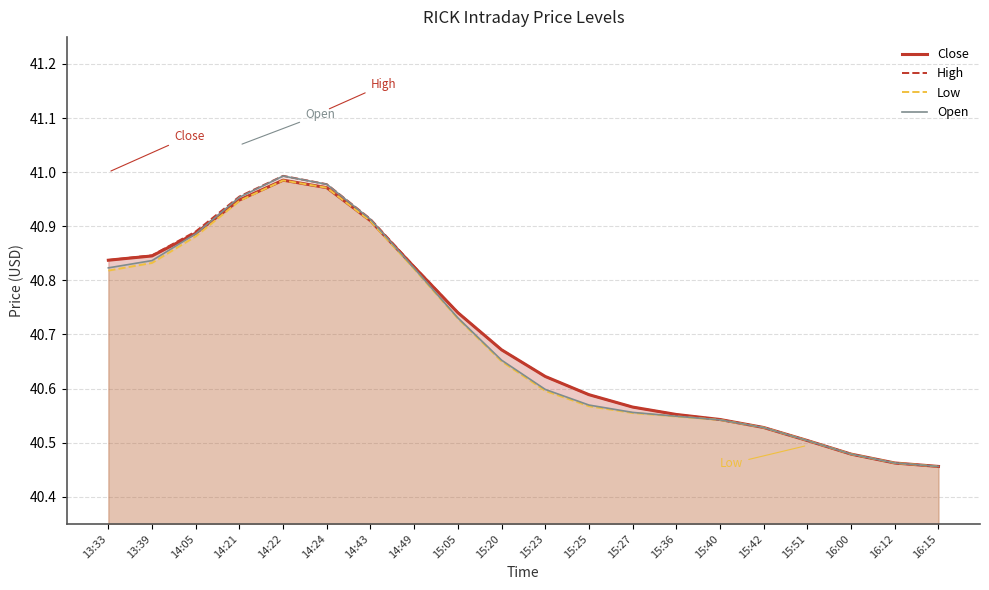

List the labels in order of Close value, largest first.

14:22, 14:24, 14:21, 14:43, 14:05, 13:39, 13:33, 14:49, 15:05, 15:20, 15:23, 15:25, 15:27, 15:36, 15:40, 15:42, 15:51, 16:00, 16:12, 16:15